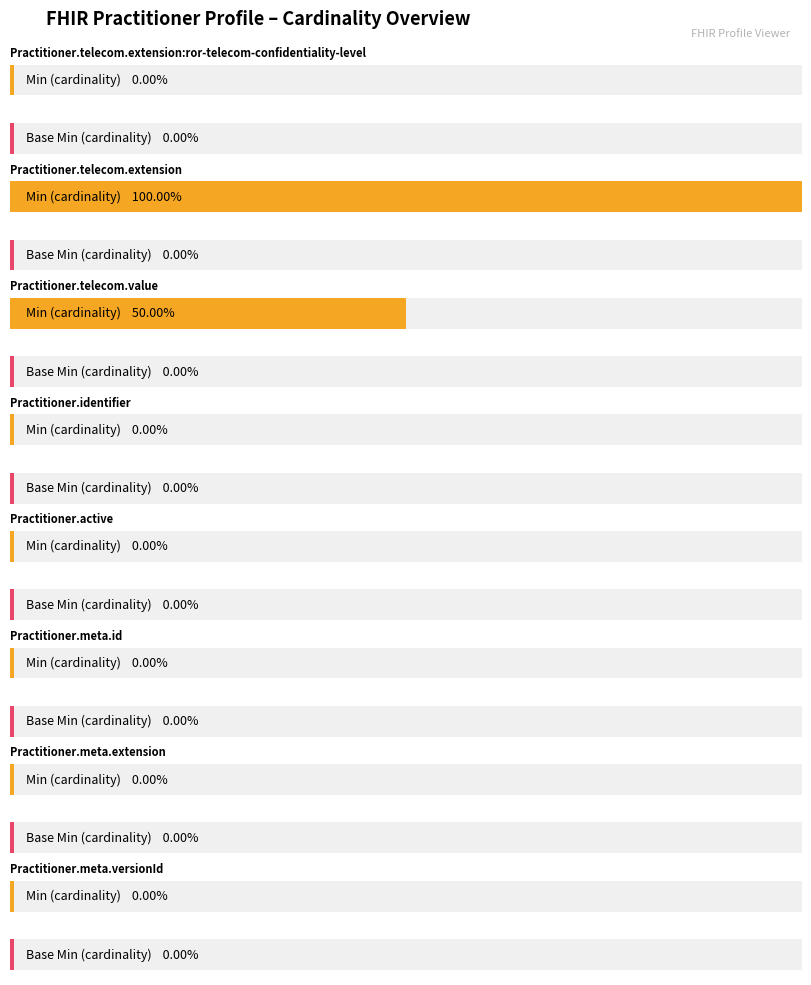

What are all the series names shown in the legend?

Min, Base Min